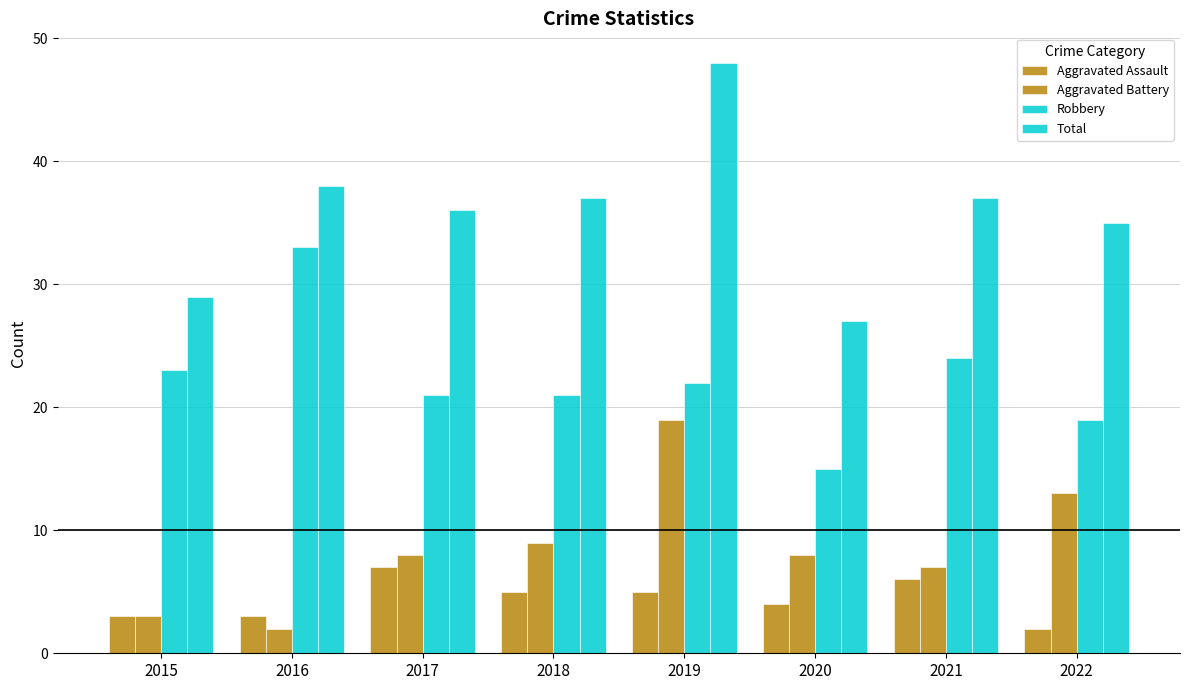

How many data points does each series have?

8